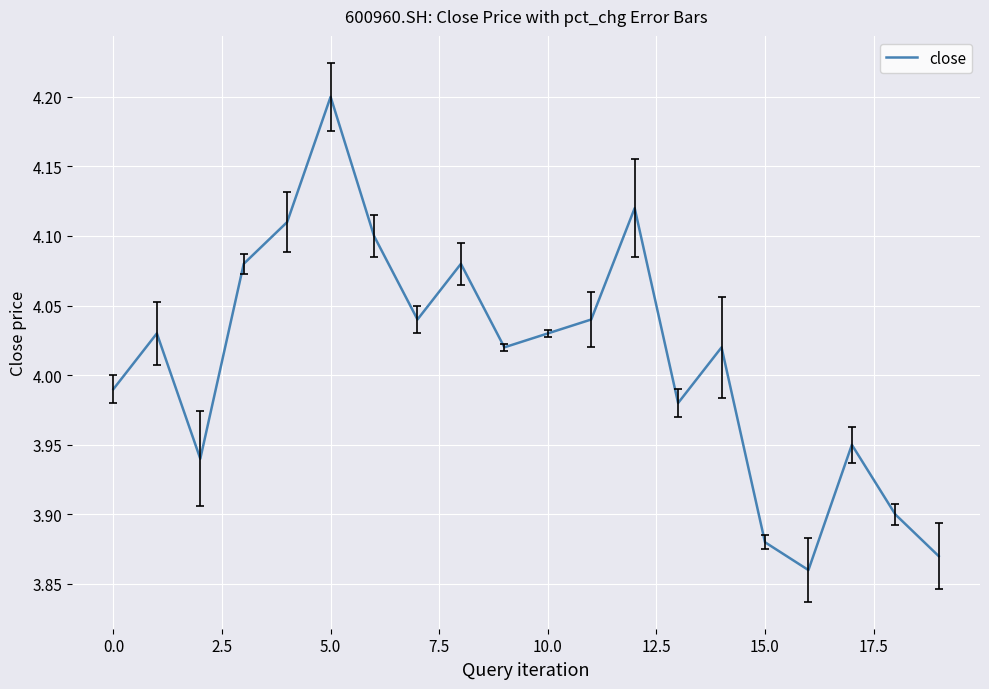

What is the maximum value shown in the chart?

4.2